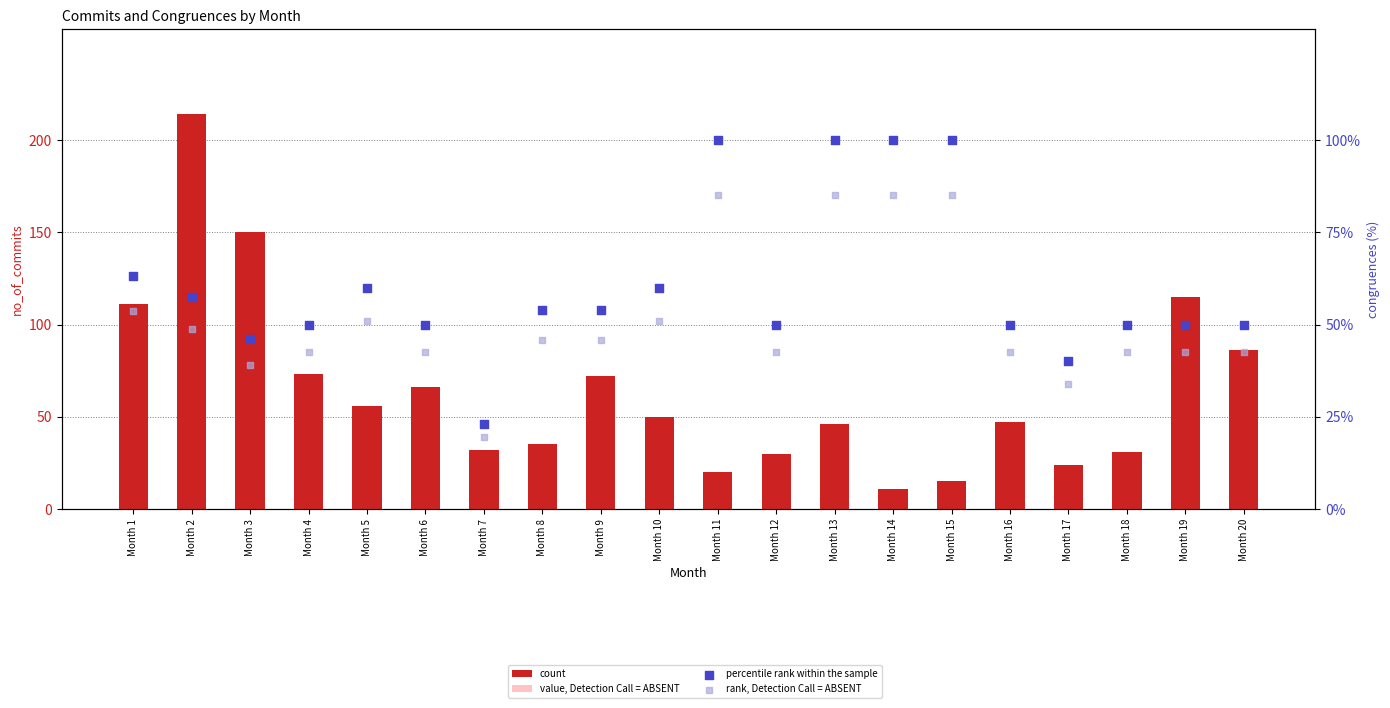

At which category is the sum across all series the highest?

Month 2